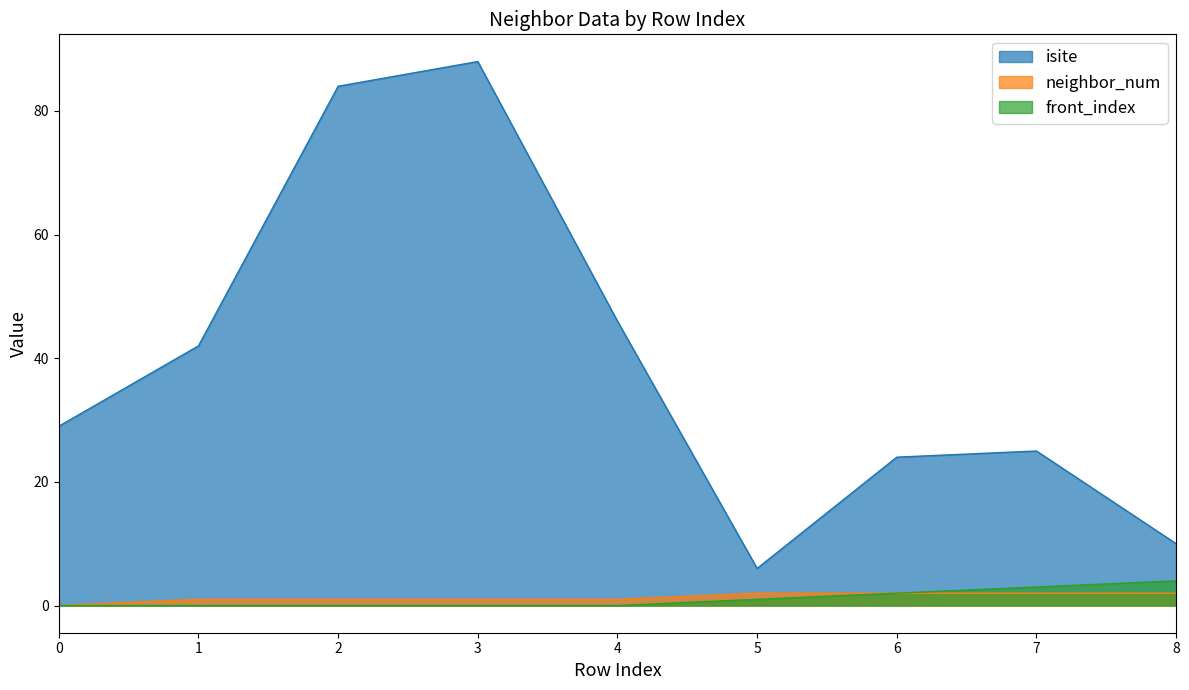

How many series are shown in this chart?

3